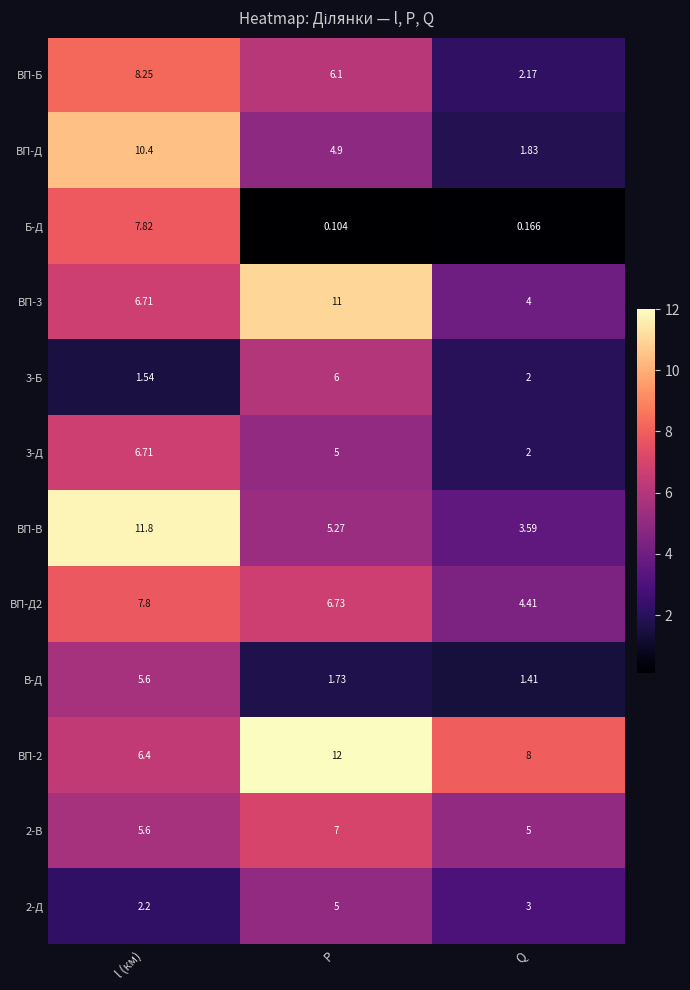

Which label corresponds to the smallest value in the chart?

P